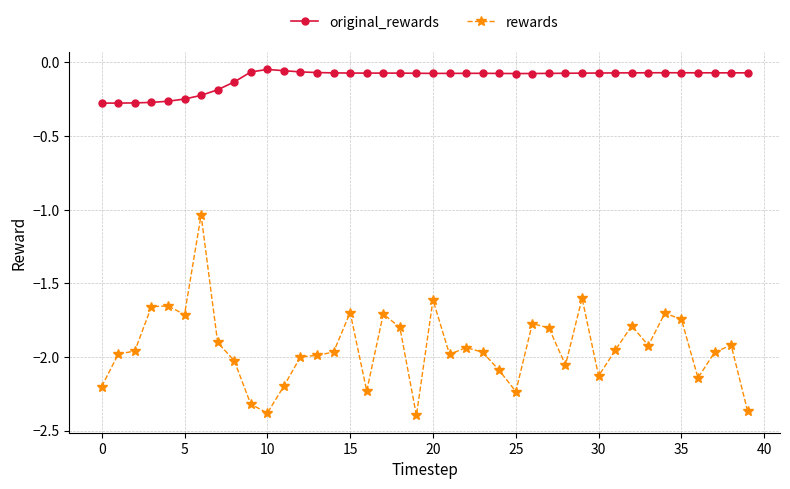

True or false: rewards and original_rewards intersect in this chart.

False